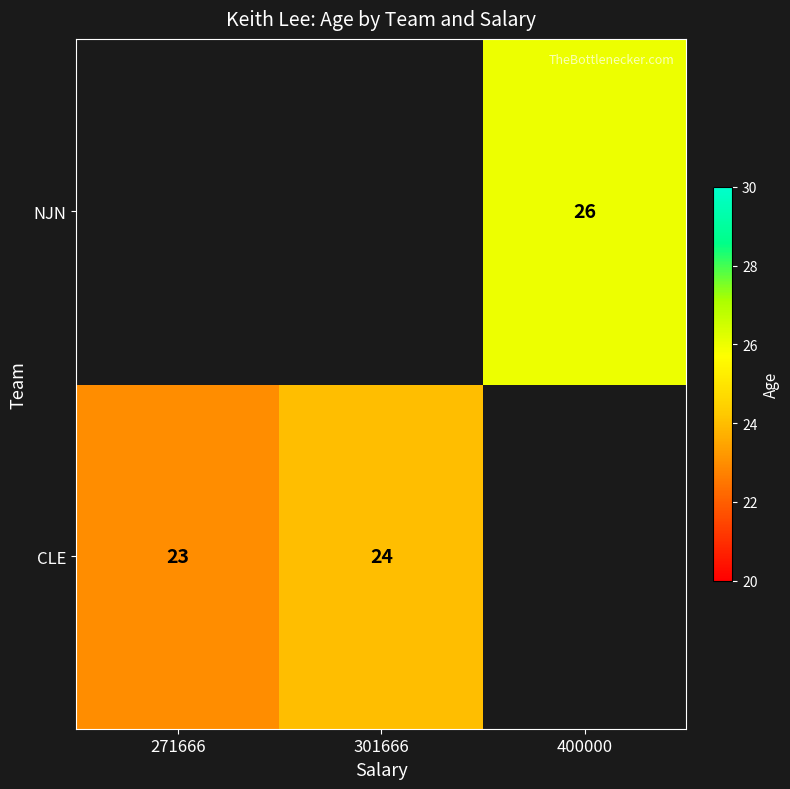

The value of NJN at 400000 is 26. True or false?

True